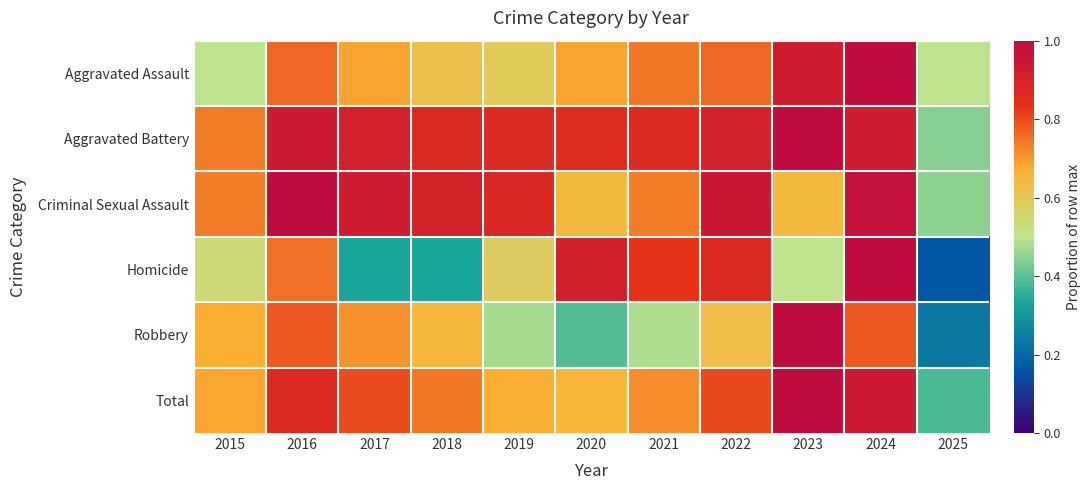

Reading right to left, extract all data points from this chart.

Aggravated Assault: 2025=0.5	2024=1.0	2023=0.9	2022=0.8	2021=0.7	2020=0.7	2019=0.6	2018=0.6	2017=0.7	2016=0.8	2015=0.5
Aggravated Battery: 2025=0.4	2024=0.9	2023=1.0	2022=0.9	2021=0.9	2020=0.9	2019=0.9	2018=0.9	2017=0.9	2016=0.9	2015=0.7
Criminal Sexual Assault: 2025=0.5	2024=1.0	2023=0.6	2022=1.0	2021=0.7	2020=0.6	2019=0.9	2018=0.9	2017=0.9	2016=1.0	2015=0.7
Homicide: 2025=0.2	2024=1.0	2023=0.5	2022=0.9	2021=0.8	2020=0.9	2019=0.6	2018=0.3	2017=0.3	2016=0.8	2015=0.5
Robbery: 2025=0.2	2024=0.8	2023=1.0	2022=0.6	2021=0.5	2020=0.4	2019=0.5	2018=0.6	2017=0.7	2016=0.8	2015=0.7
Total: 2025=0.4	2024=0.9	2023=1.0	2022=0.8	2021=0.7	2020=0.7	2019=0.7	2018=0.7	2017=0.8	2016=0.9	2015=0.7